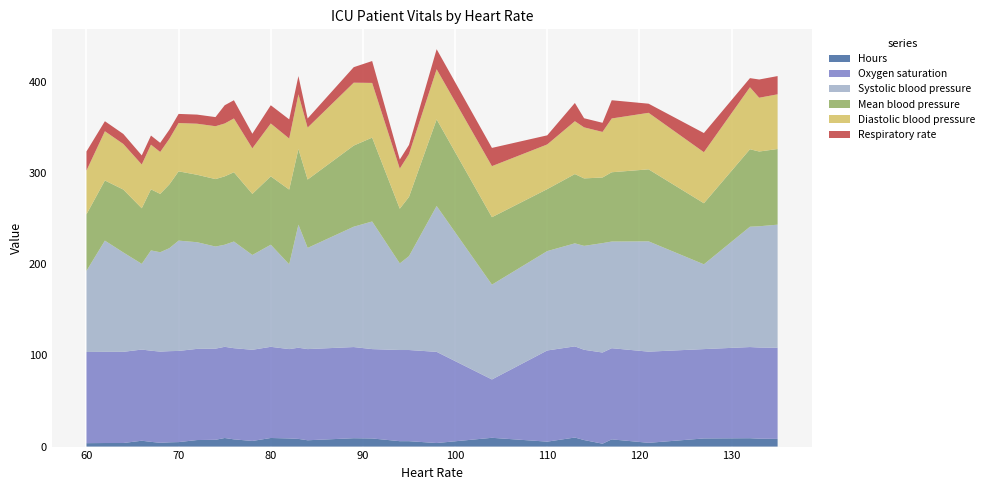

Reading left to right, what are all the values shown in this chart?

Hours: 60=3.8	62=3.9	64=3.9	66=6.4	67=5.2	68=4.2	69=4.7	70=4.9	72=7.2	74=7.4	75=9.4	76=7.9	78=6.2	80=9.4	82=8.9	83=8.4	84=6.9	89=9.2	91=8.9	94=5.9	95=5.9	98=3.9	104=9.6	110=5.4	113=9.9	114=7.2	116=3.2	117=7.9	121=4.1	127=8.9	132=9.2	133=8.7	135=8.4
Oxygen saturation: 60=100.0	62=100.0	64=100.0	66=100.0	67=100.0	68=100.0	69=100.0	70=100.0	72=100.0	74=100.0	75=100.0	76=100.0	78=100.0	80=100.0	82=98.0	83=100.0	84=100.0	89=100.0	91=98.0	94=100.0	95=100.0	98=100.0	104=64.0	110=100.0	113=100.0	114=99.0	116=100.0	117=100.0	121=100.0	127=98.0	132=100.0	133=100.0	135=100.0
Systolic blood pressure: 60=89.0	62=122.0	64=109.0	66=94.0	67=110.0	68=109.0	69=113.0	70=121.0	72=117.0	74=112.0	75=112.0	76=117.0	78=104.0	80=112.0	82=93.0	83=135.0	84=111.0	89=132.0	91=140.0	94=95.0	95=103.0	98=160.0	104=104.0	110=109.0	113=113.0	114=114.0	116=120.0	117=117.0	121=121.0	127=93.0	132=132.0	133=133.0	135=135.0
Mean blood pressure: 60=62.0	62=66.0	64=69.0	66=61.0	67=67.0	68=64.0	69=70.0	70=76.0	72=74.0	74=74.0	75=75.0	76=76.0	78=67.0	80=75.0	82=82.0	83=83.0	84=75.0	89=89.0	91=92.0	94=60.0	95=65.0	98=95.0	104=74.0	110=68.0	113=76.0	114=74.0	116=72.0	117=76.0	121=79.0	127=67.0	132=85.0	133=82.0	135=83.0
Diastolic blood pressure: 60=48.0	62=54.0	64=50.0	66=48.0	67=49.0	68=46.0	69=50.0	70=53.0	72=56.0	74=58.0	75=58.0	76=59.0	78=50.0	80=58.0	82=56.0	83=60.0	84=57.0	89=69.0	91=60.0	94=44.0	95=47.0	98=55.0	104=56.0	110=49.0	113=58.0	114=56.0	116=50.0	117=59.0	121=62.0	127=56.0	132=68.0	133=59.0	135=60.0
Respiratory rate: 60=21.0	62=11.0	64=11.0	66=10.0	67=10.0	68=10.0	69=10.0	70=10.0	72=10.0	74=10.0	75=20.0	76=20.0	78=16.0	80=20.0	82=21.0	83=20.0	84=10.0	89=17.0	91=24.0	94=10.0	95=10.0	98=22.0	104=20.0	110=10.0	113=20.0	114=10.0	116=10.0	117=20.0	121=10.0	127=21.0	132=10.0	133=20.0	135=20.0